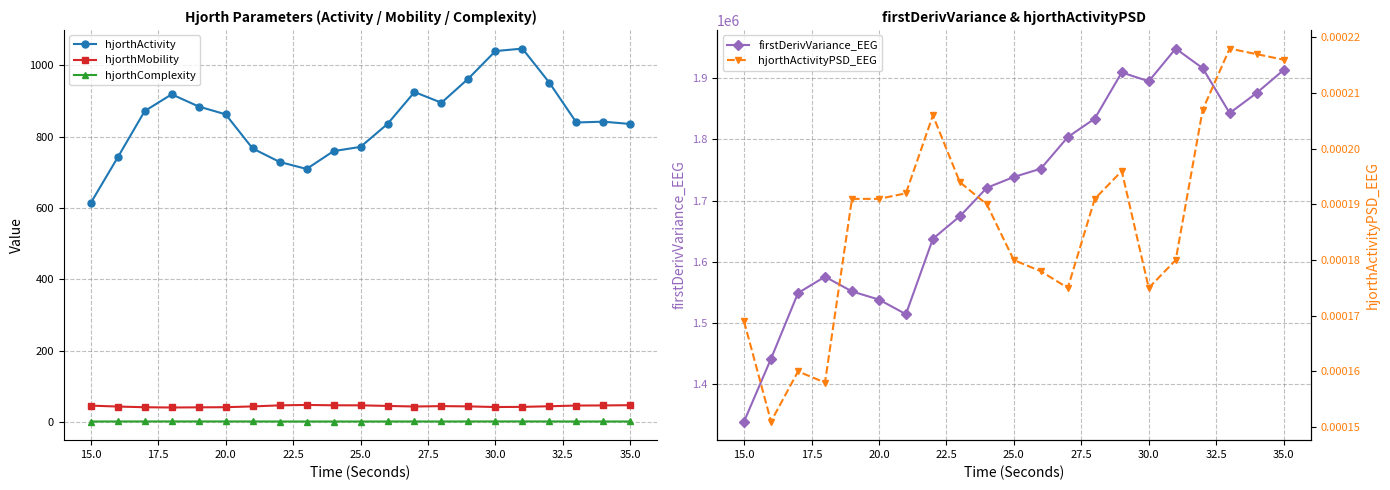

What is the highest value of the hjorthMobility series?

48.6